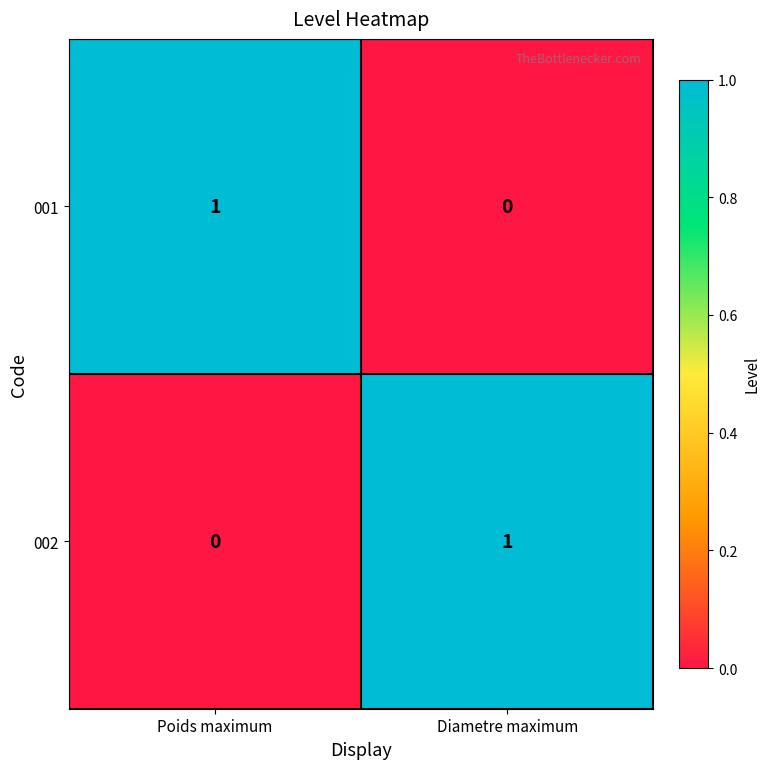

Is it true that 001 equals 0 at Diametre maximum?

True